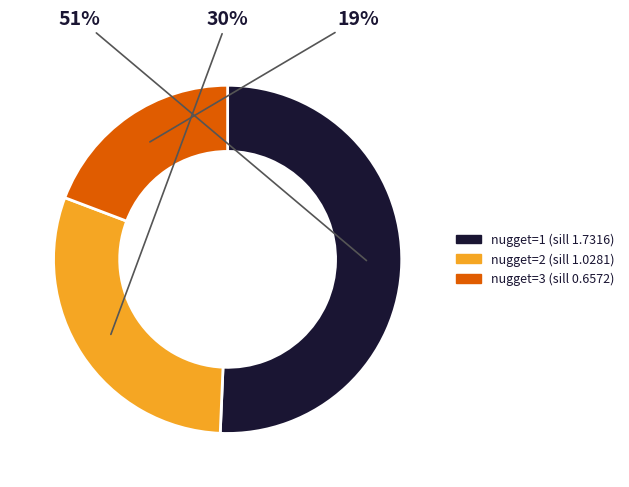

Is there any slice that represents more than half of the pie?

Yes